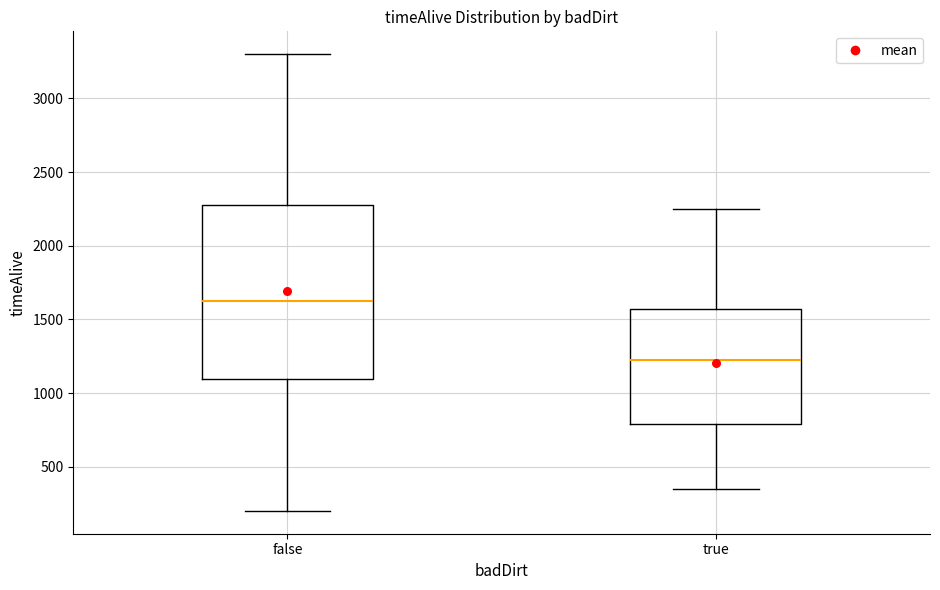

Reading left to right, transcribe this box plot: for each box, give where its median line is, the range the box spans, and where its two whiskers end, as read against the y-axis. The values are not printed on the chart, so give them approximately, as read against the axis.

false: median 1650, box 1100 to 2300, whiskers 200 to 3300
true: median 1250, box 800 to 1550, whiskers 350 to 2250